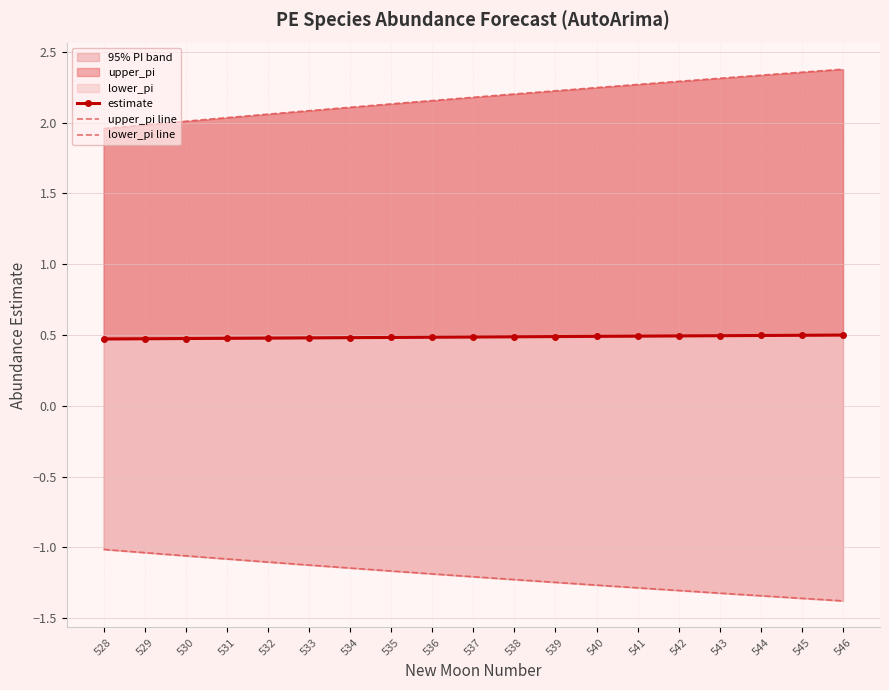

What is the value of the lower_pi line point at the 1st from the left?

-1.0